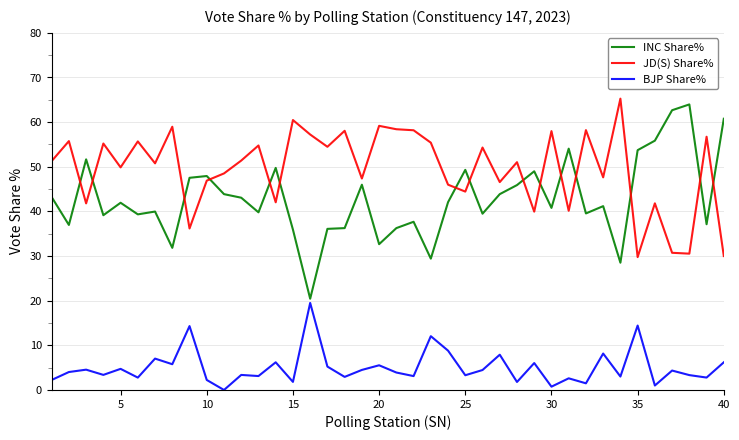

How many lines are shown in the chart?

3